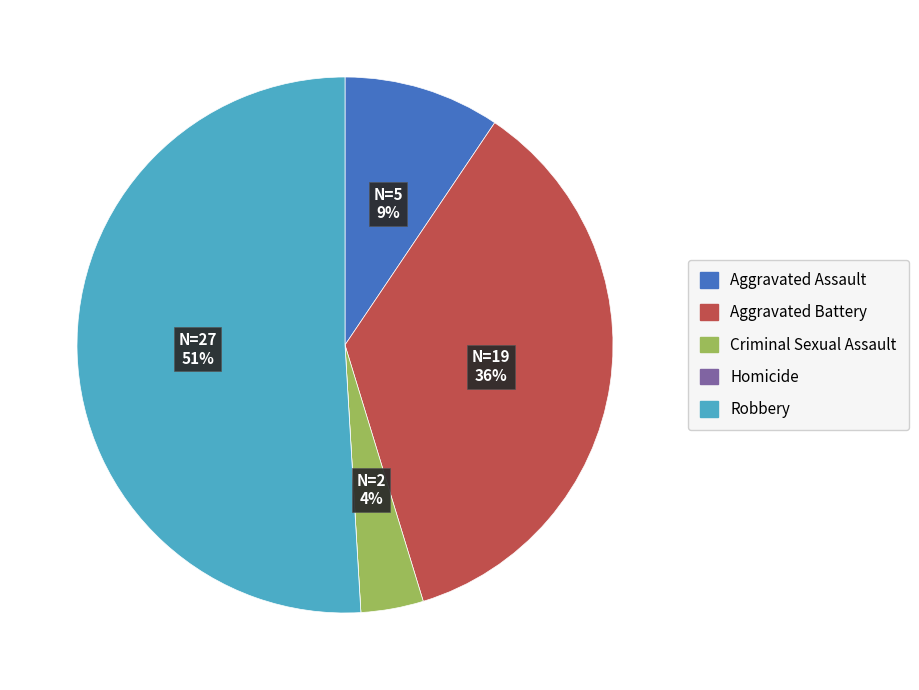

Which category accounts for the majority?

Robbery